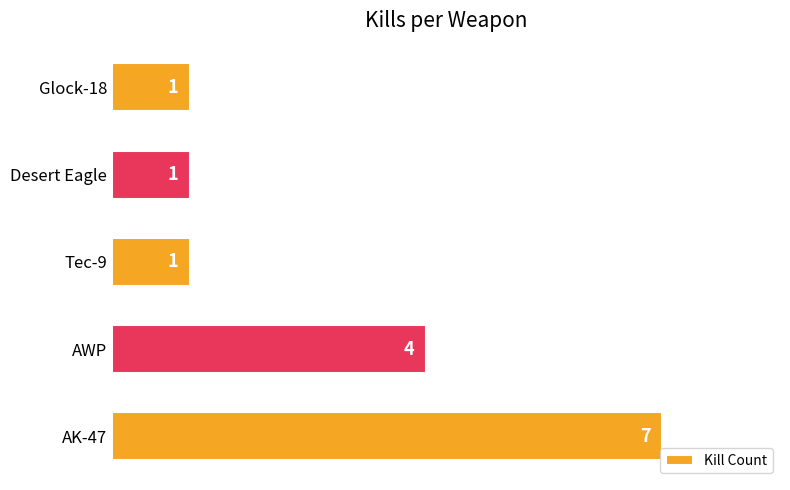

Count the values in the range 1 to 4.

4